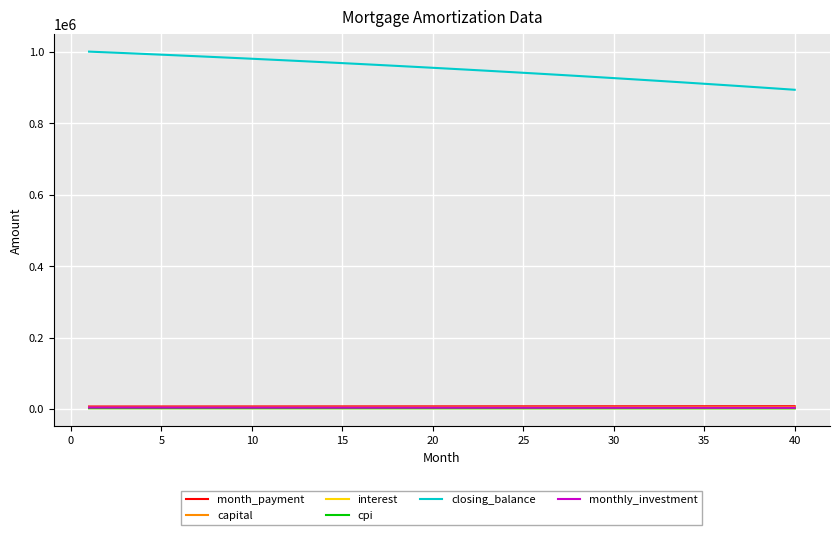

What is the difference between the maximum and minimum values in the cpi series?

284.0